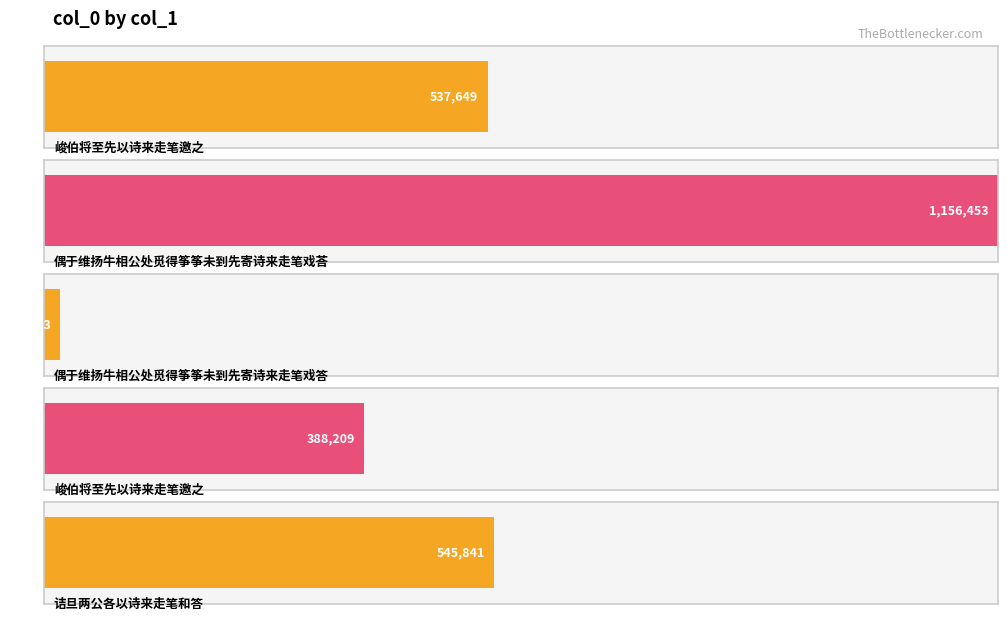

What is the label of the 2nd bar from the right?

峻伯将至先以诗来走笔邀之